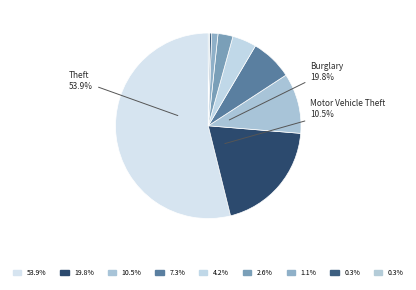

To the nearest percent, what portion does Theft represent?

54%